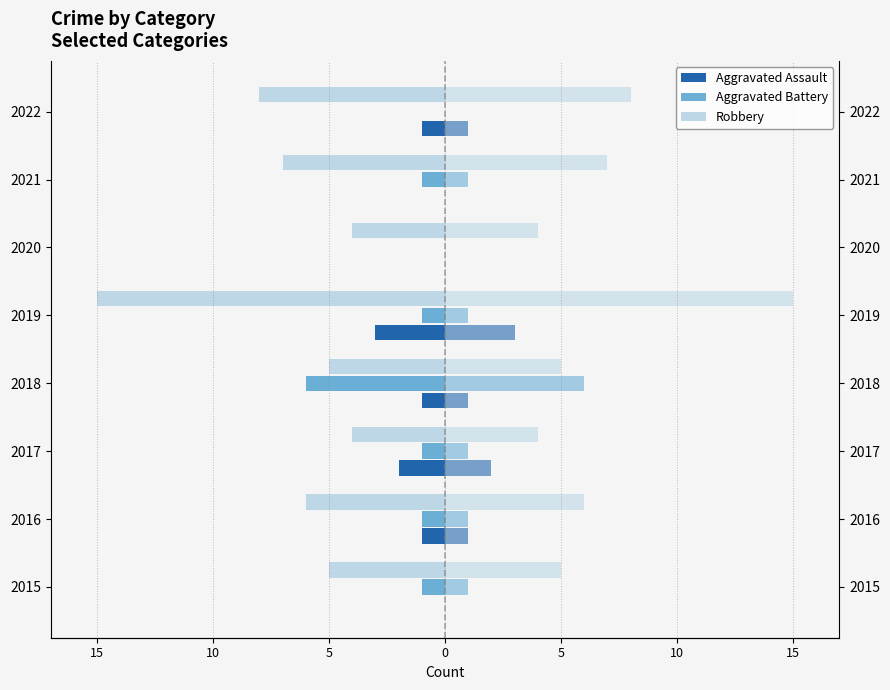

How many positive values does the Aggravated Assault (right) series have?

5